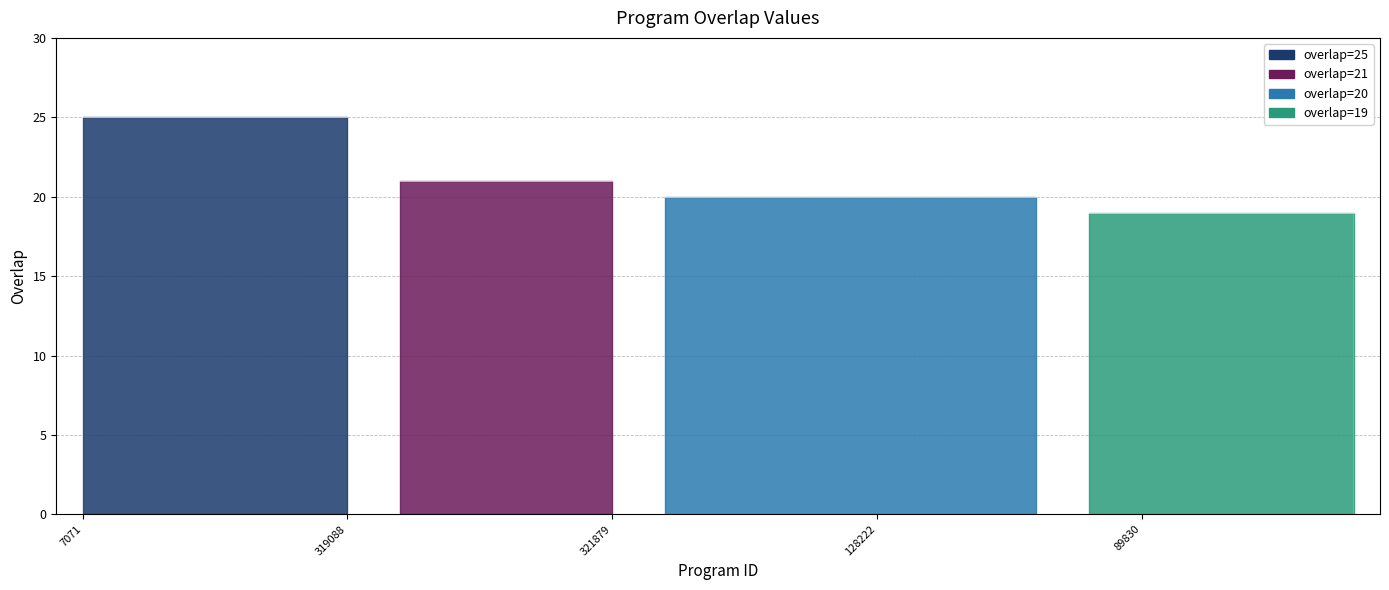

How many lines are shown in the chart?

1